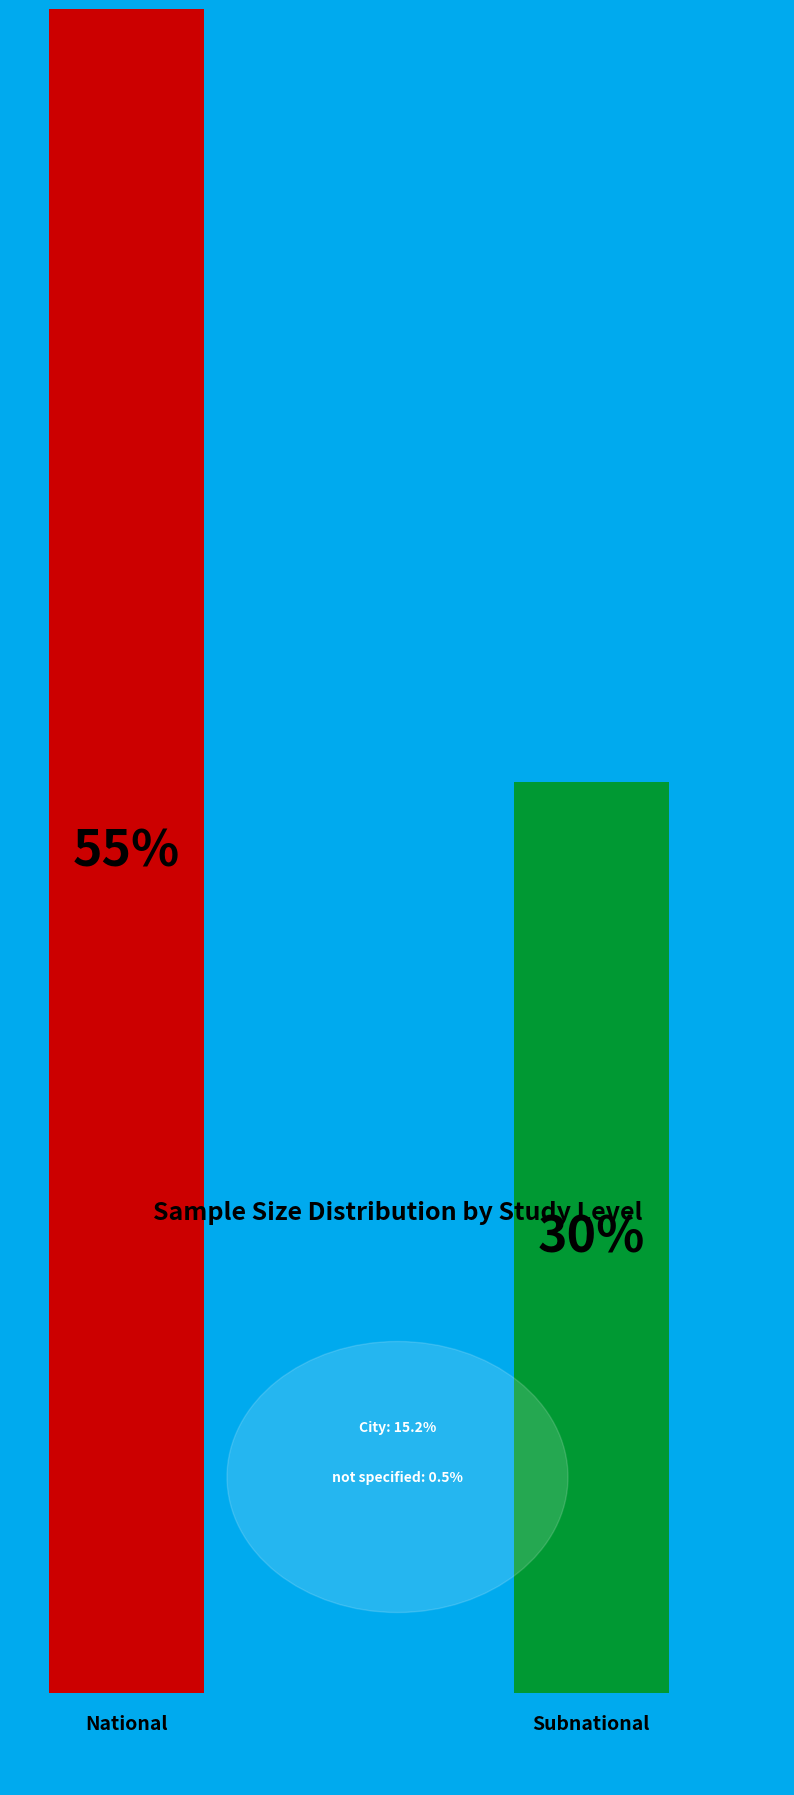

Does SubNational represent more than half of the total?

No